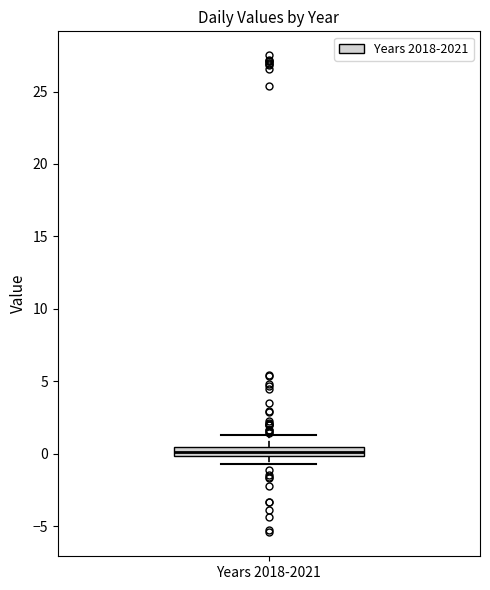

Where is the lower edge of the box for Years 2018-2021 on the y-axis? The values are not printed on the chart, so give them approximately, as read against the axis.

0.0